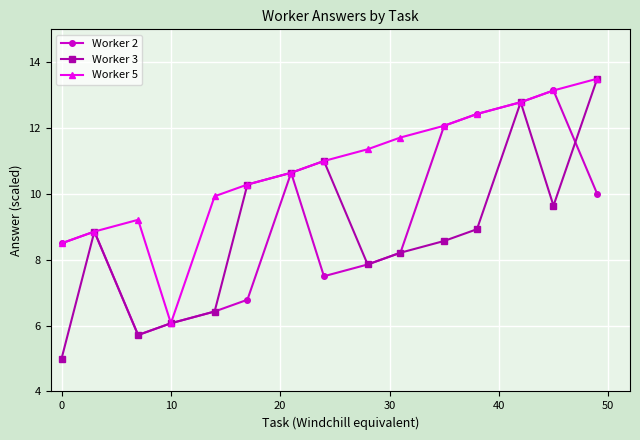

What is the value of the Worker 2 point at the 13th from the left?

12.8